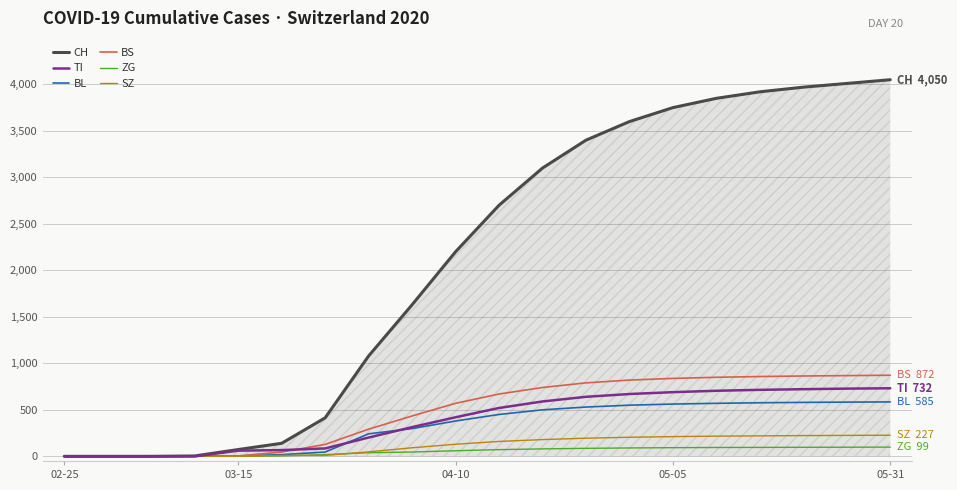

Which series has the largest total across all categories?

CH